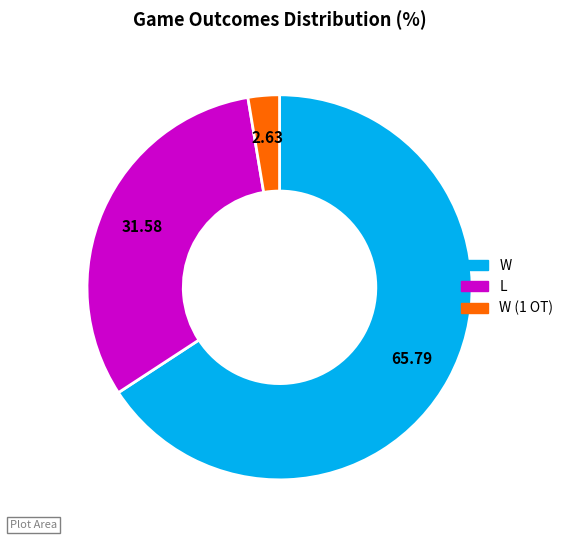

Is there any slice that represents more than half of the pie?

Yes